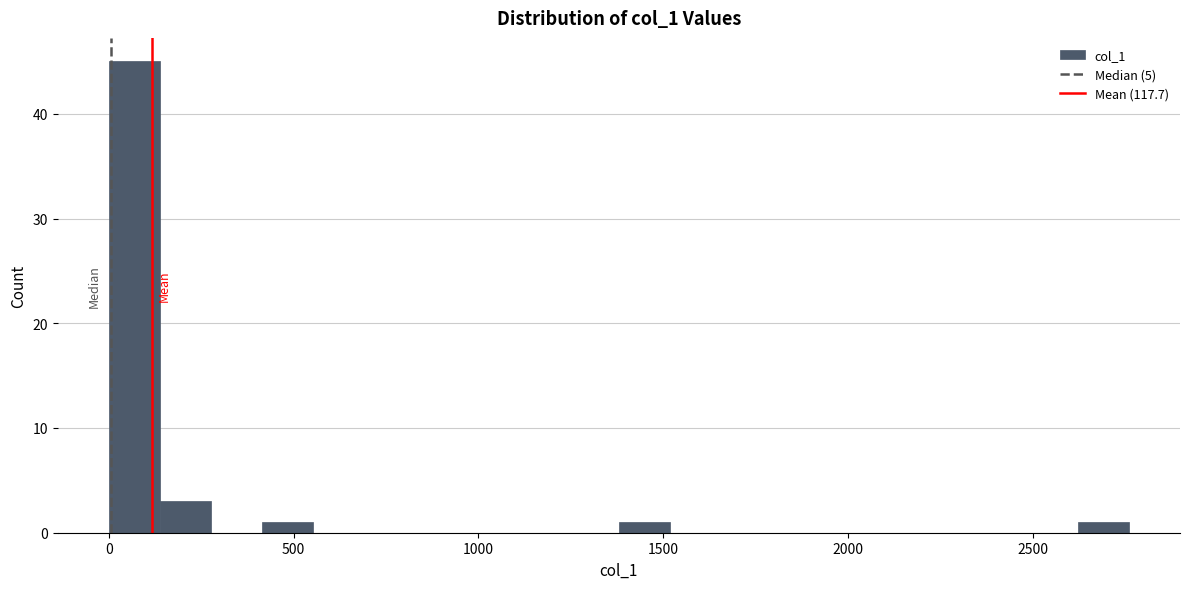

Read against the x-axis, roughly where is the centre of the tallest bar?

50